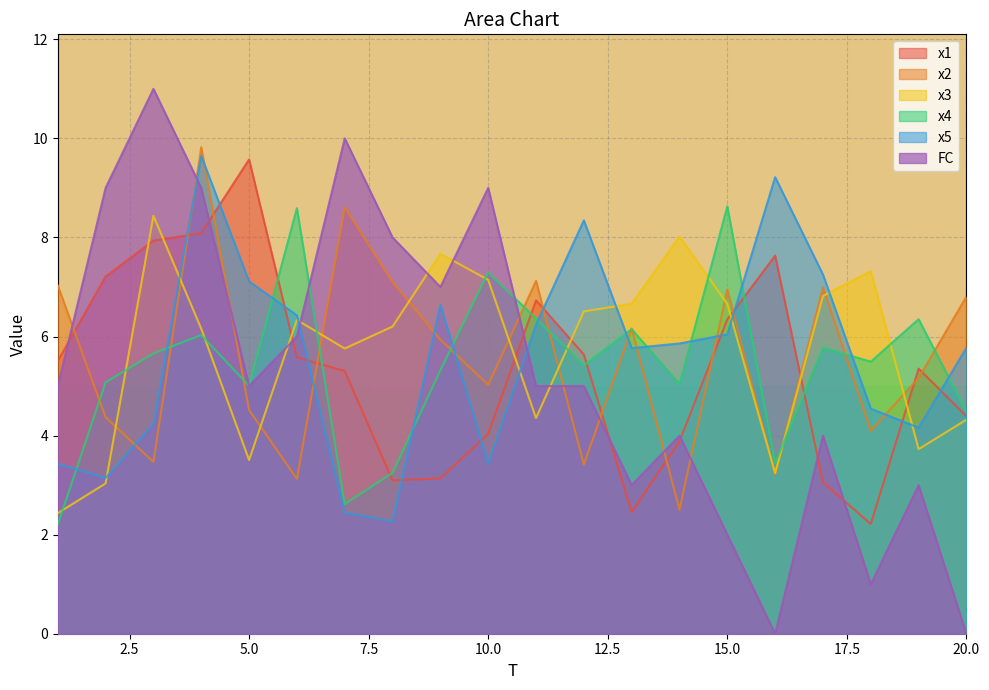

Between 17 and 15, which is larger?

15